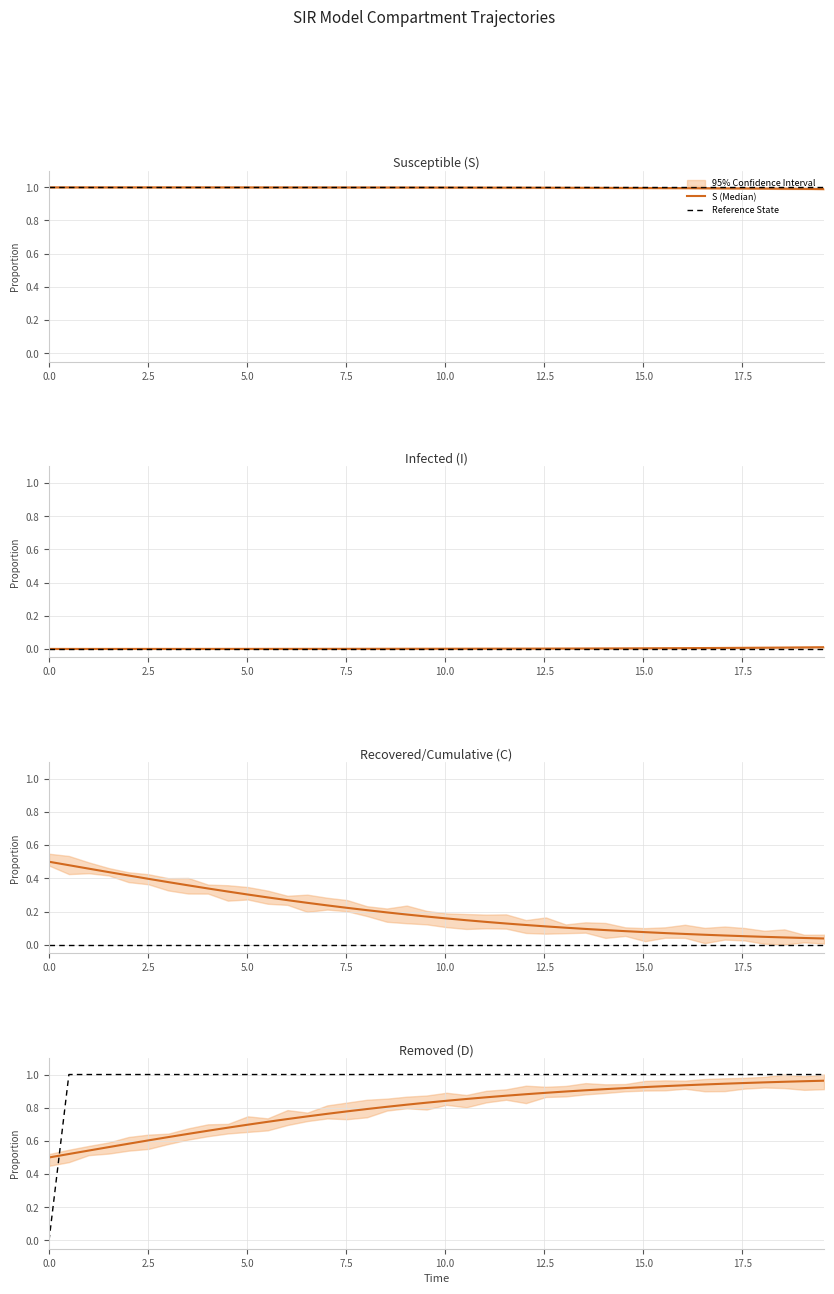

What is the maximum value shown in the chart?

1.0